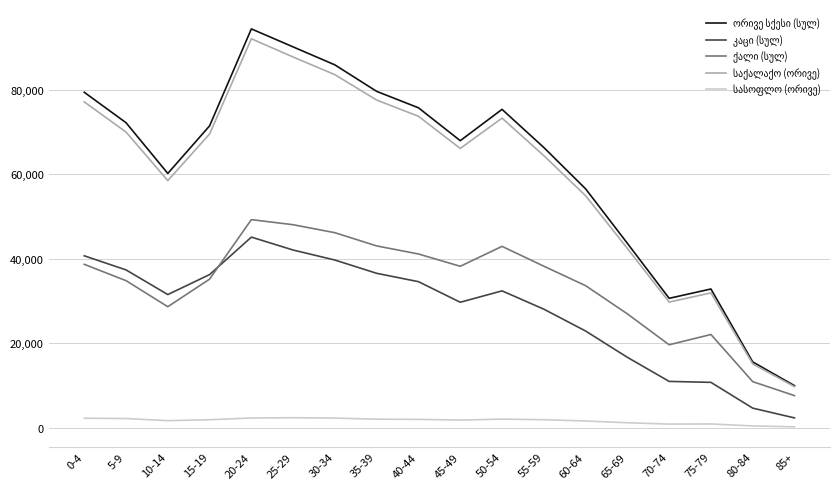

At which category is the sum across all series the highest?

20-24